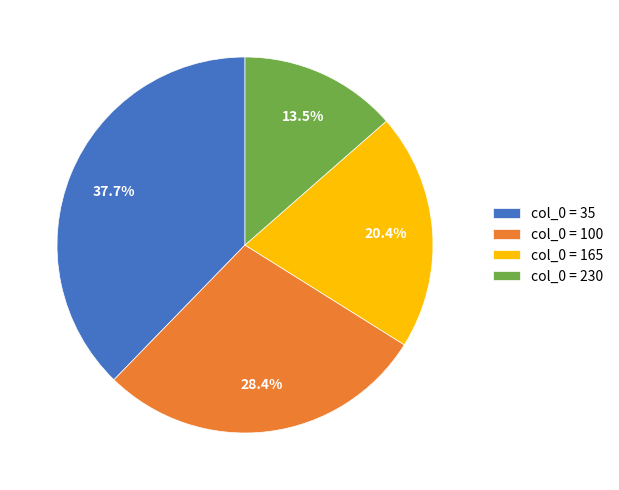

Between col_0 = 100 and col_0 = 230, which is larger?

col_0 = 100